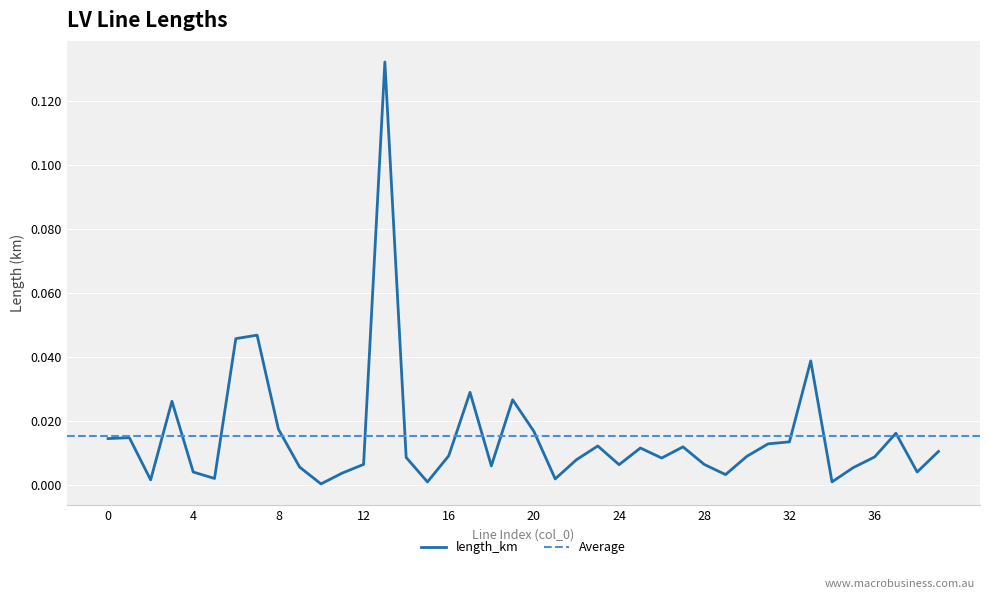

What is the sum of all values?

0.6